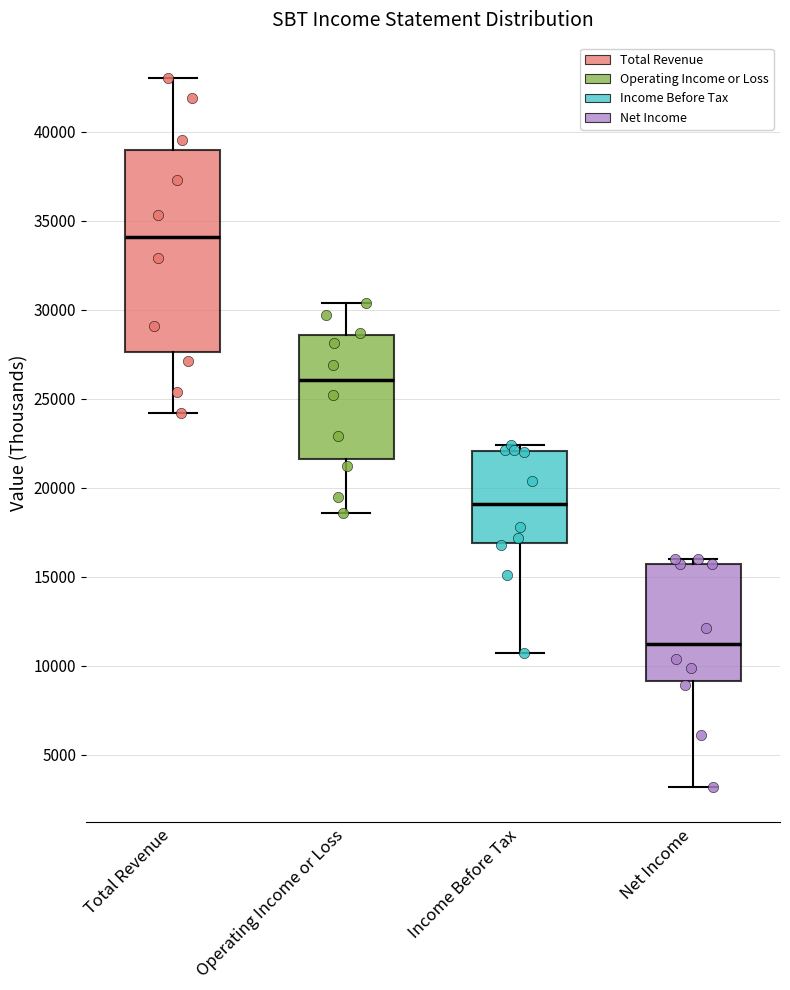

Which box's median line is the highest?

Total Revenue